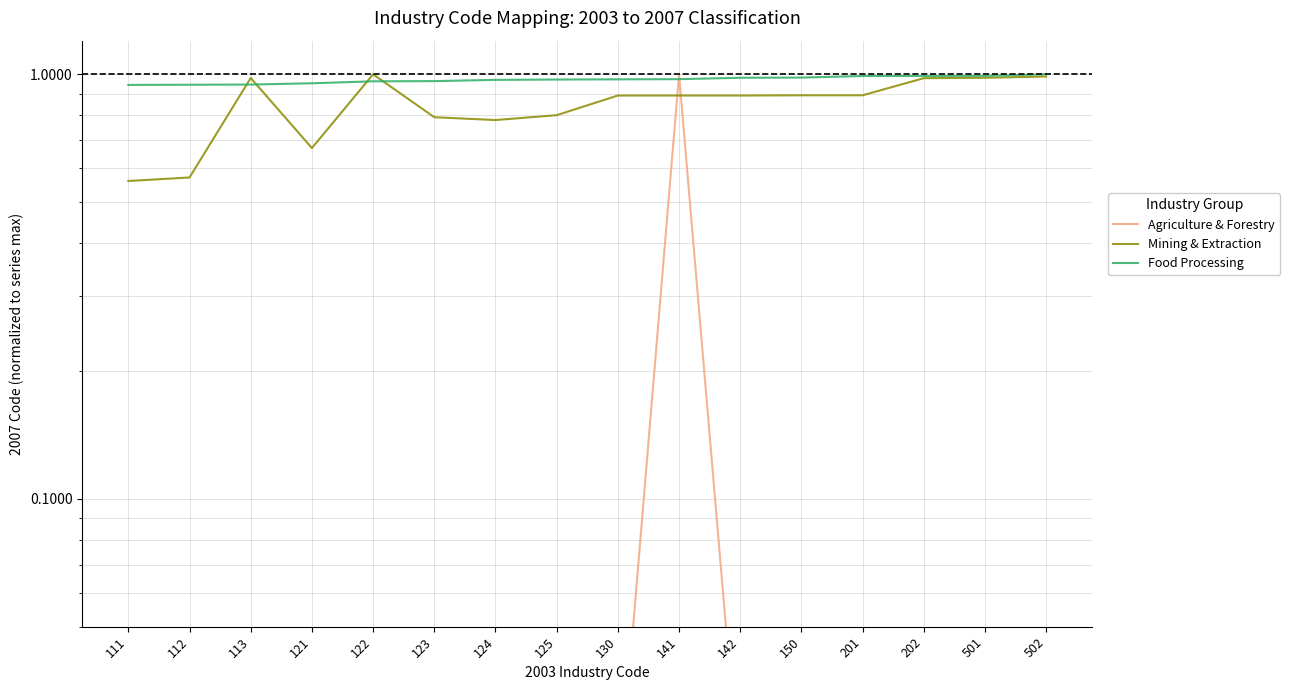

What is the difference between the second highest and second lowest values in the Mining & Extraction series?

0.4